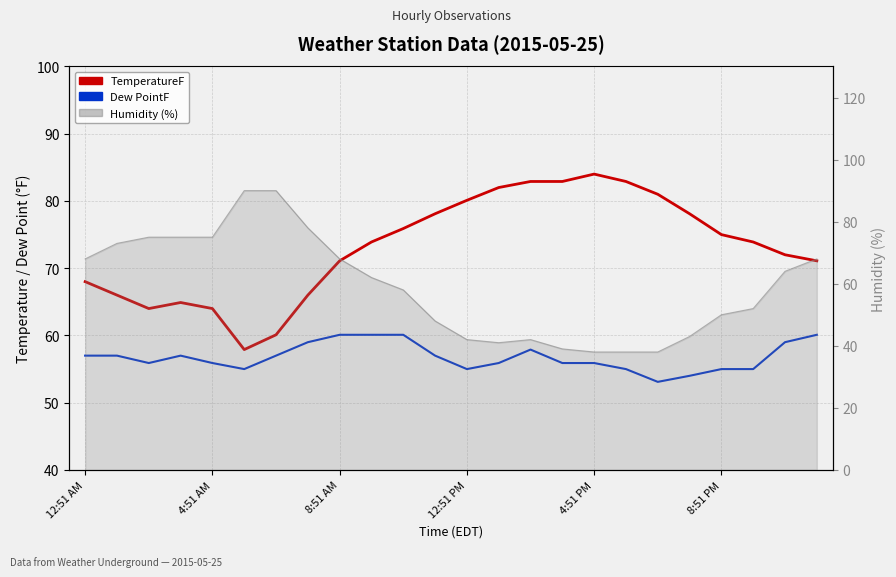

What are all the series names shown in the legend?

TemperatureF, Dew PointF, Humidity (%)